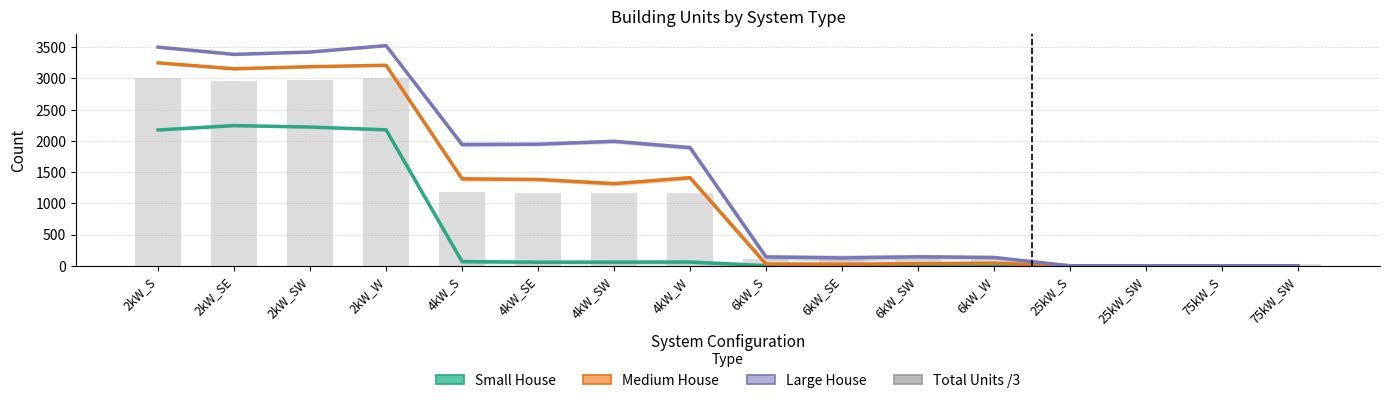

Reading right to left, transcribe all the data shown in this chart.

Small House: 75kW_SW=0.0	75kW_S=0.0	25kW_SW=0.0	25kW_S=0.0	6kW_W=0.0	6kW_SW=0.0	6kW_SE=0.0	6kW_S=0.0	4kW_W=59.0	4kW_SW=58.0	4kW_SE=57.0	4kW_S=66.0	2kW_W=2177.0	2kW_SW=2222.0	2kW_SE=2245.0	2kW_S=2175.0
Medium House: 75kW_SW=0.0	75kW_S=0.0	25kW_SW=0.0	25kW_S=0.0	6kW_W=42.0	6kW_SW=33.0	6kW_SE=24.0	6kW_S=27.0	4kW_W=1410.0	4kW_SW=1315.0	4kW_SE=1382.0	4kW_S=1392.0	2kW_W=3211.0	2kW_SW=3188.0	2kW_SE=3155.0	2kW_S=3249.0
Large House: 75kW_SW=0.0	75kW_S=0.0	25kW_SW=0.0	25kW_S=0.0	6kW_W=133.0	6kW_SW=143.0	6kW_SE=125.0	6kW_S=141.0	4kW_W=1892.0	4kW_SW=1993.0	4kW_SE=1947.0	4kW_S=1942.0	2kW_W=3526.0	2kW_SW=3423.0	2kW_SE=3386.0	2kW_S=3501.0
Total Units /3: 75kW_SW=28.0	75kW_S=24.3	25kW_SW=12.0	25kW_S=19.3	6kW_W=104.7	6kW_SW=115.0	6kW_SE=104.7	6kW_S=106.3	4kW_W=1168.0	4kW_SW=1166.3	4kW_SE=1169.7	4kW_S=1184.3	2kW_W=3006.0	2kW_SW=2973.0	2kW_SE=2958.0	2kW_S=3010.0